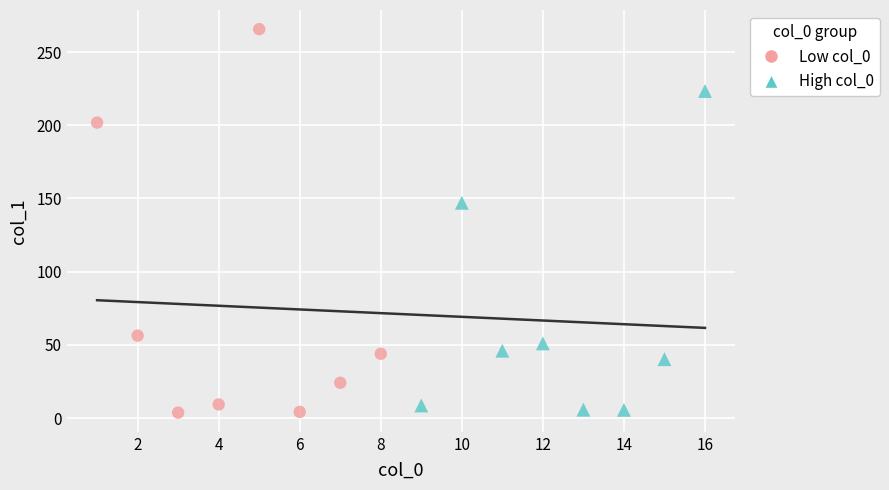

Which series contains the highest Y value?

Low col_0